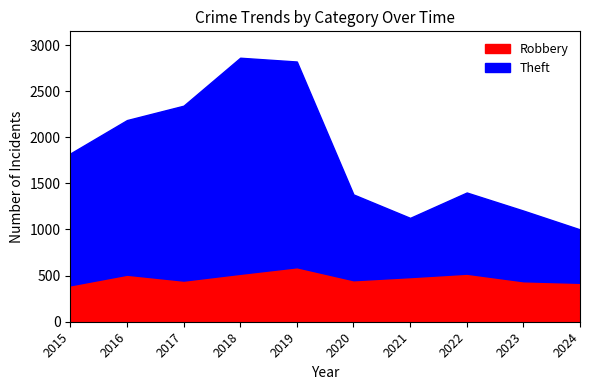

At which category does the chart reach its minimum across all series?

2015